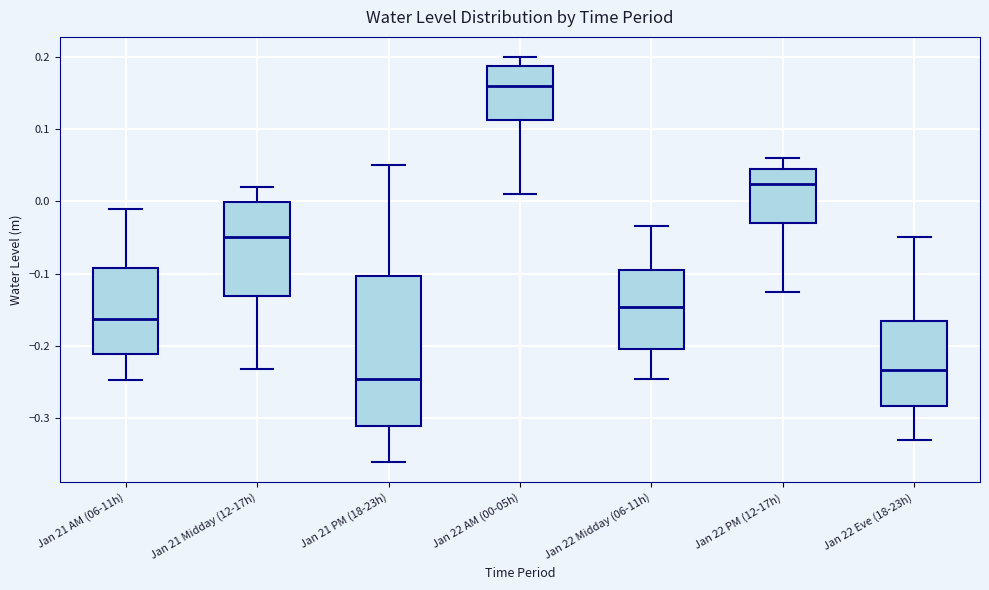

Reading left to right, read every box against the y-axis: the position of its median line, the range the box covers, and the ends of its whiskers. The values are not printed on the chart, so give them approximately, as read against the axis.

Jan 21 AM (06-11h): median -0.16, box -0.21 to -0.09, whiskers -0.25 to -0.01
Jan 21 Midday (12-17h): median -0.05, box -0.13 to 0.00, whiskers -0.23 to 0.02
Jan 21 PM (18-23h): median -0.25, box -0.31 to -0.10, whiskers -0.36 to 0.05
Jan 22 AM (00-05h): median 0.16, box 0.11 to 0.19, whiskers 0.01 to 0.20
Jan 22 Midday (06-11h): median -0.15, box -0.20 to -0.10, whiskers -0.25 to -0.03
Jan 22 PM (12-17h): median 0.02, box -0.03 to 0.05, whiskers -0.13 to 0.06
Jan 22 Eve (18-23h): median -0.23, box -0.28 to -0.16, whiskers -0.33 to -0.05